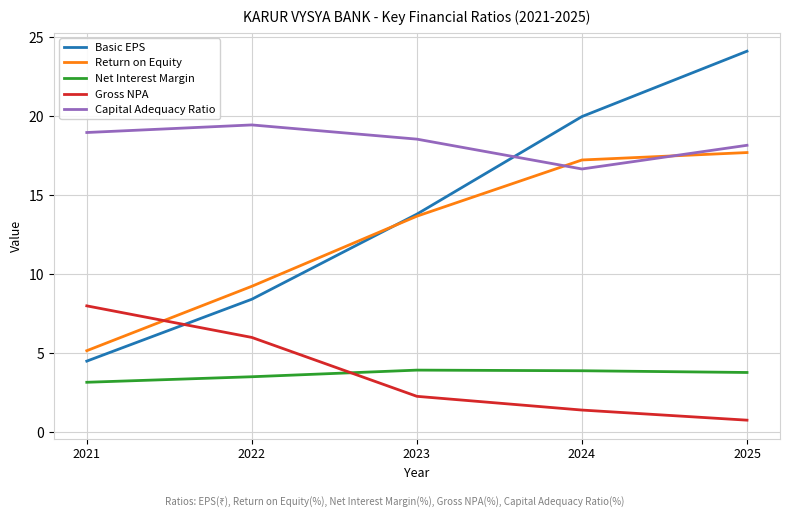

Does the chart display data point markers on the line(s)?

No